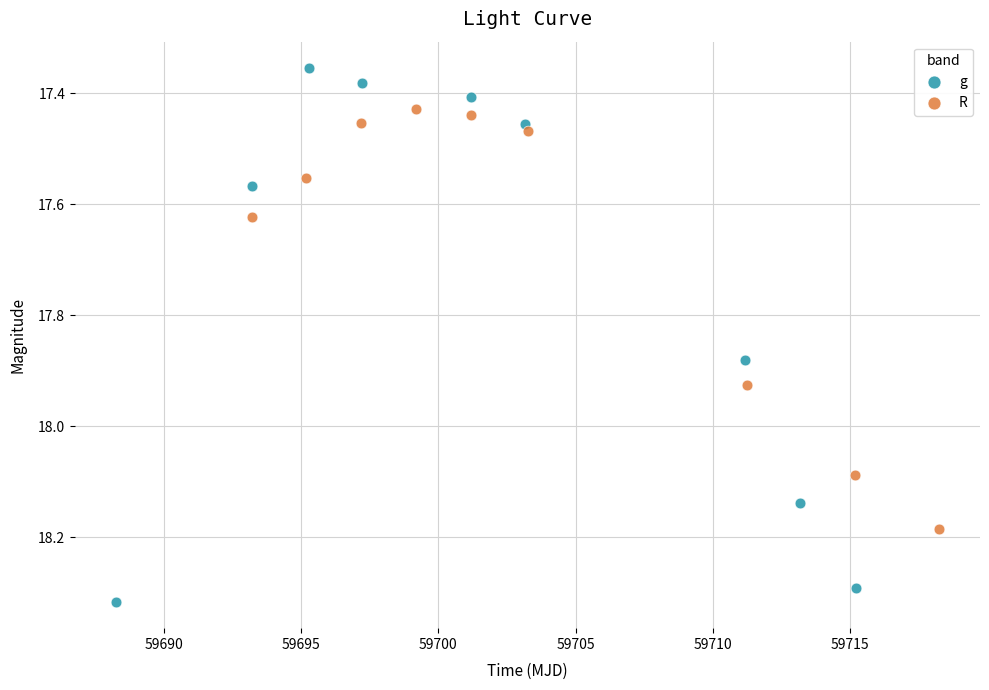

Which series contains the highest Y value?

g